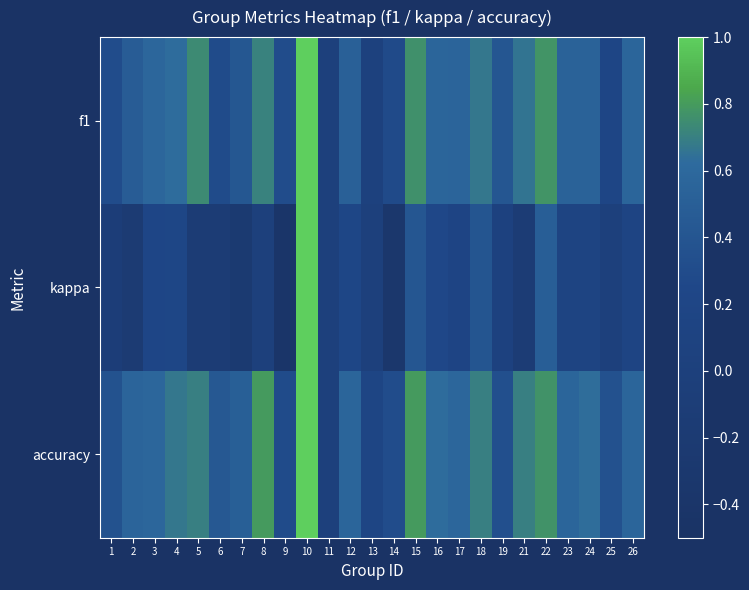

At which category does the chart reach its minimum across all series?

9